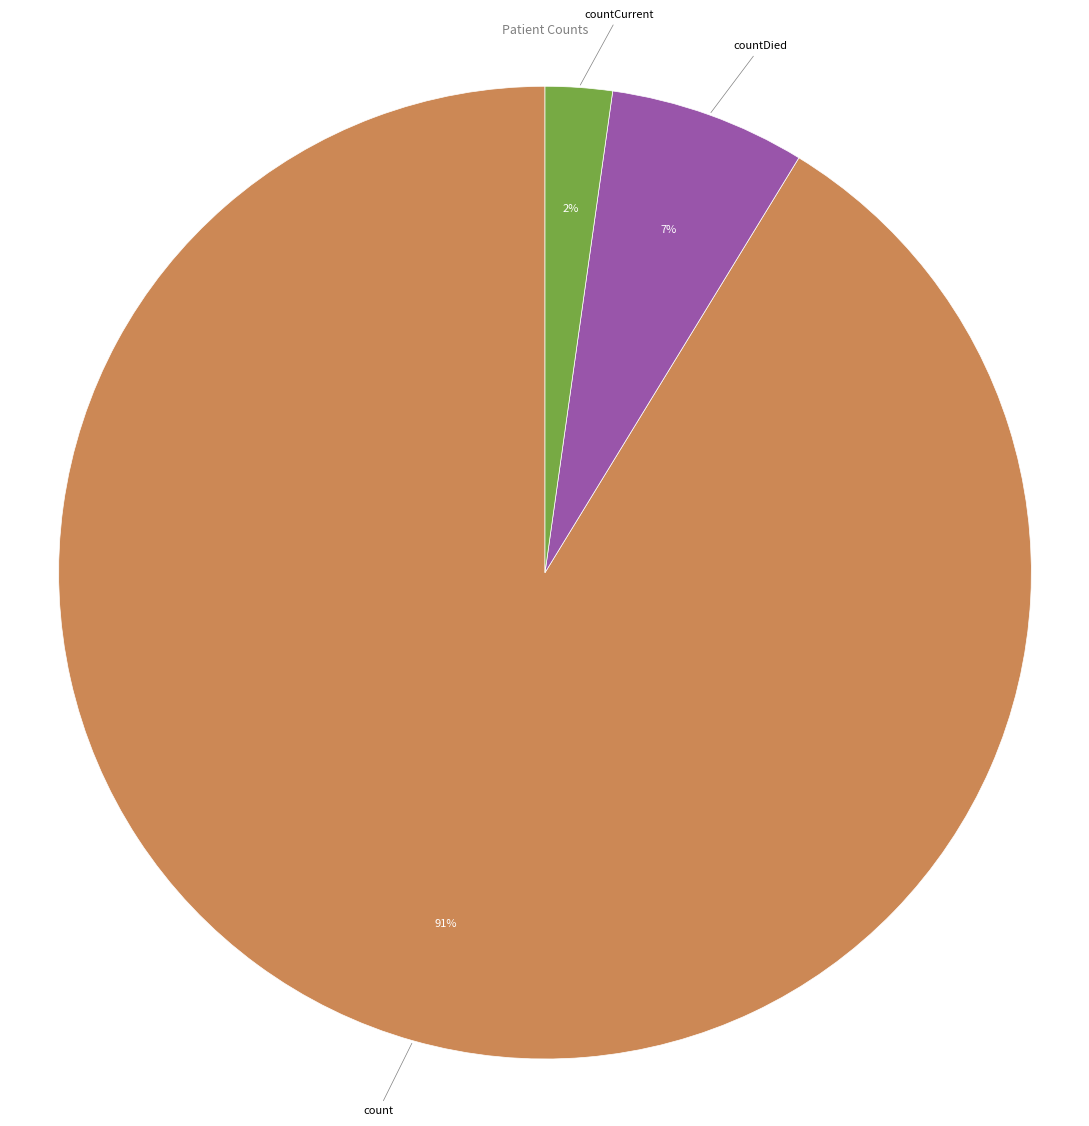

To the nearest percent, what percentage of the pie is countCurrent?

2%